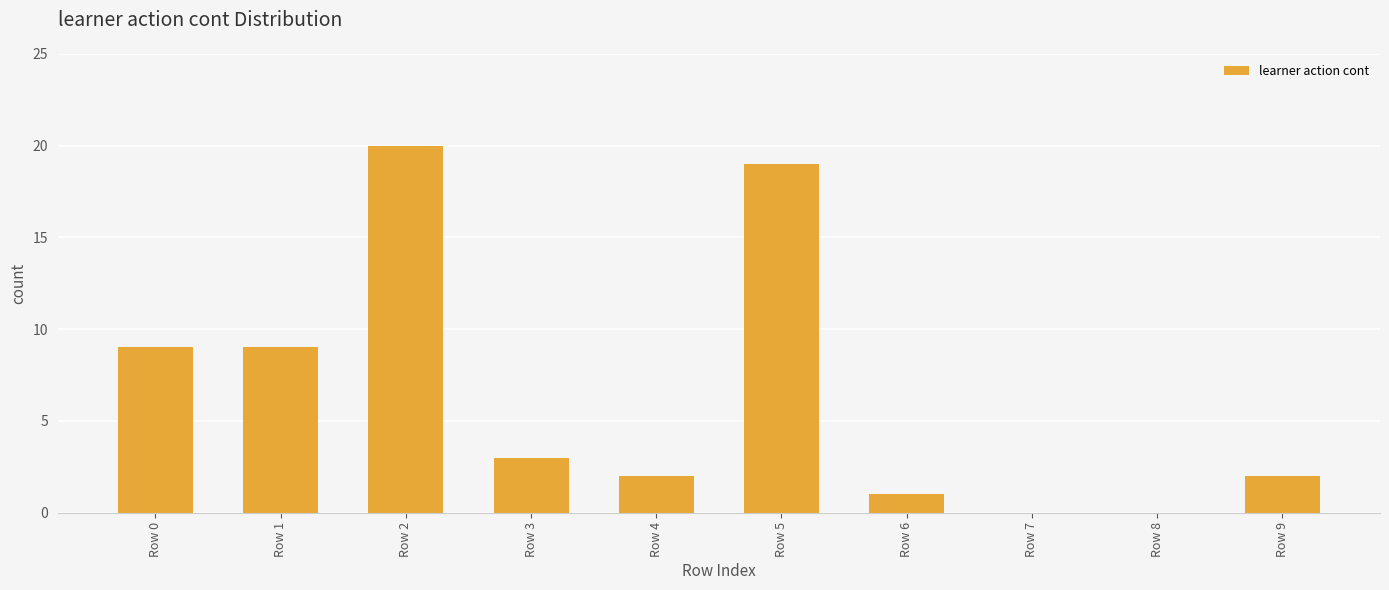

At which category does the chart reach its peak across all series?

Row 2